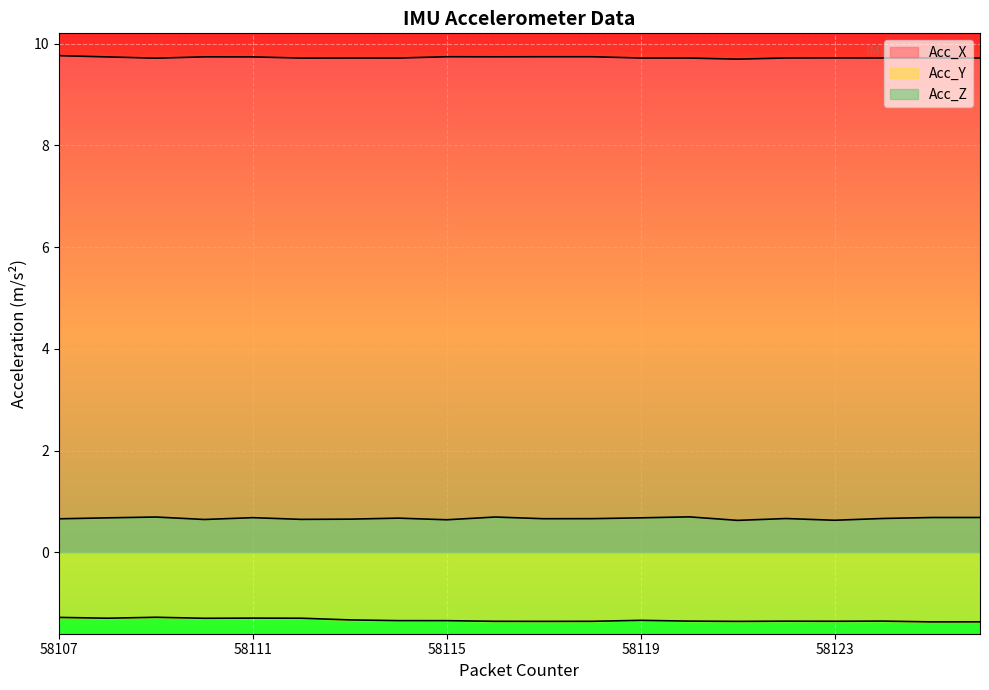

How many interior local peaks does the Acc_Y series have?

5